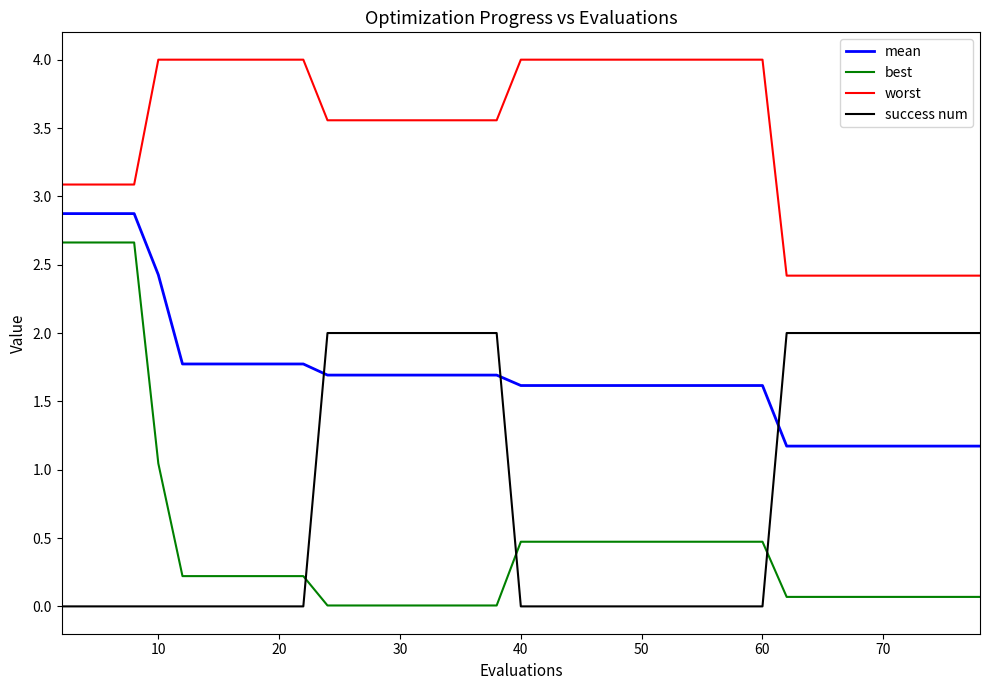

What is the lowest value of the worst series?

2.4